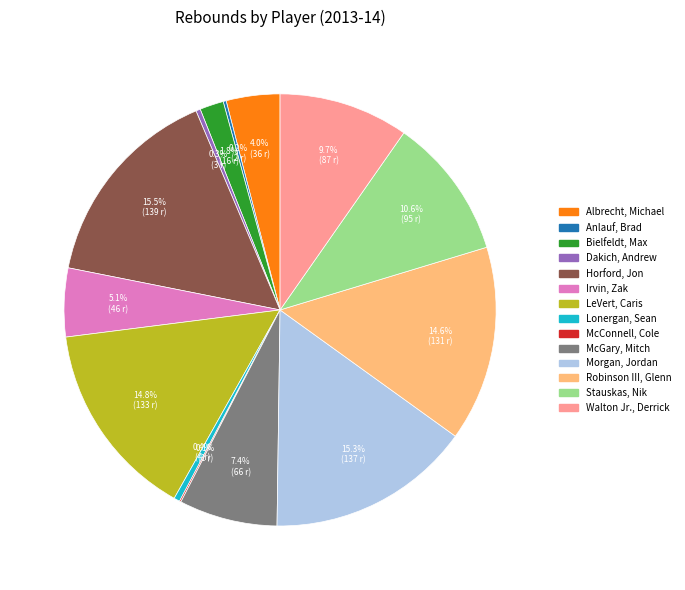

What is the total percentage of Horford, Jon and Albrecht, Michael?

19.5%